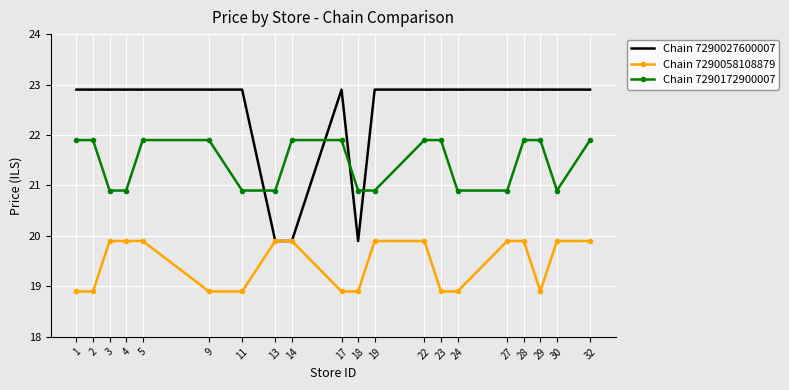

Which series has the largest range (max minus min)?

Chain 7290027600007